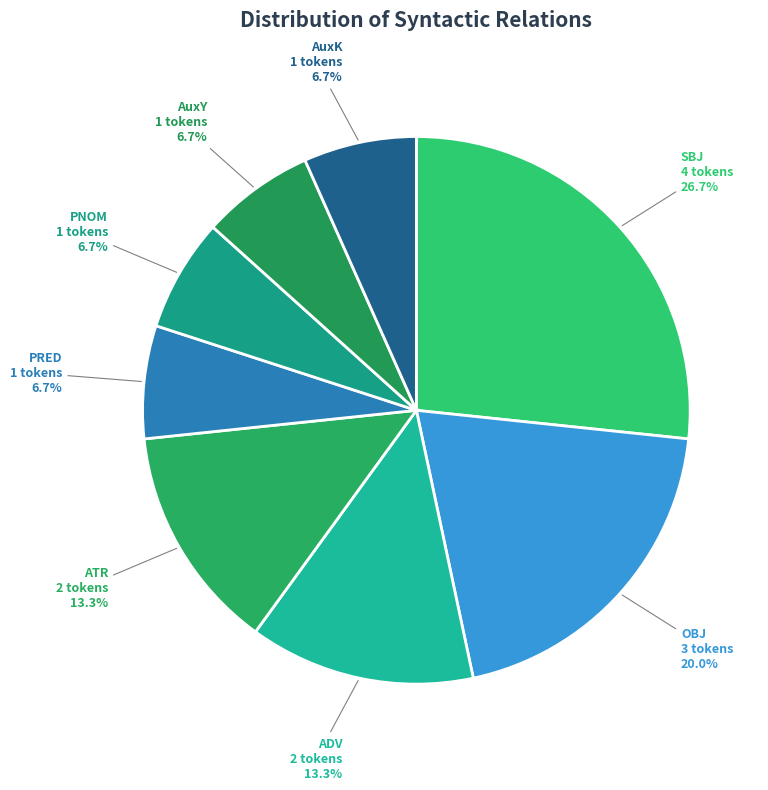

What percentage is the PNOM slice, to the nearest percent?

7%